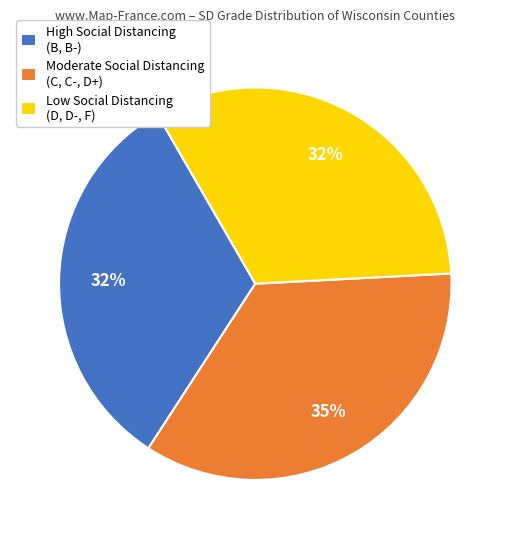

To the nearest percent, what portion does Moderate Social Distancing (C, C-, D+) represent?

35%